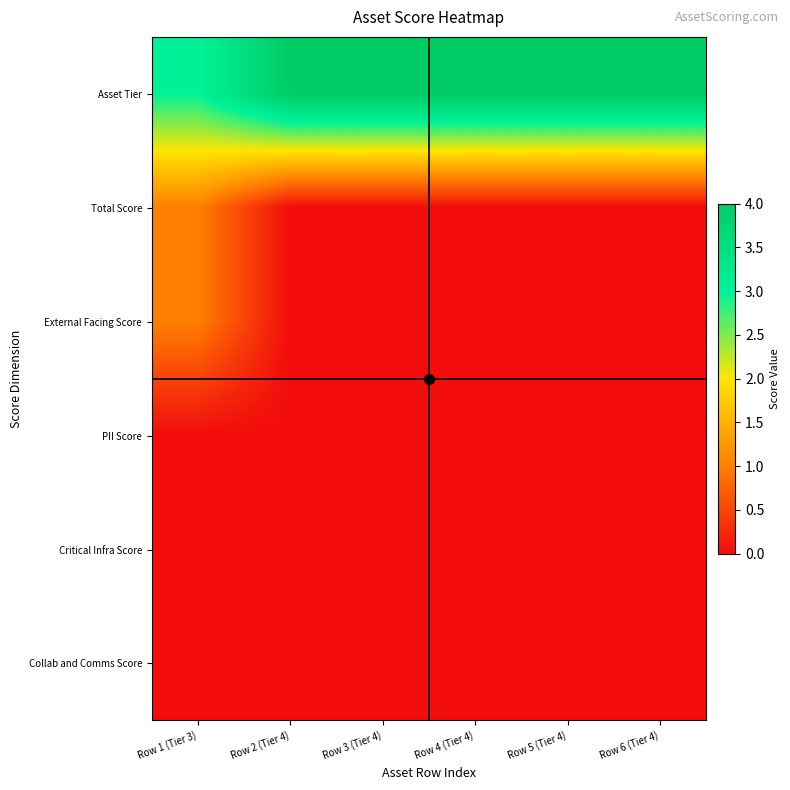

What is the maximum value shown in the chart?

4